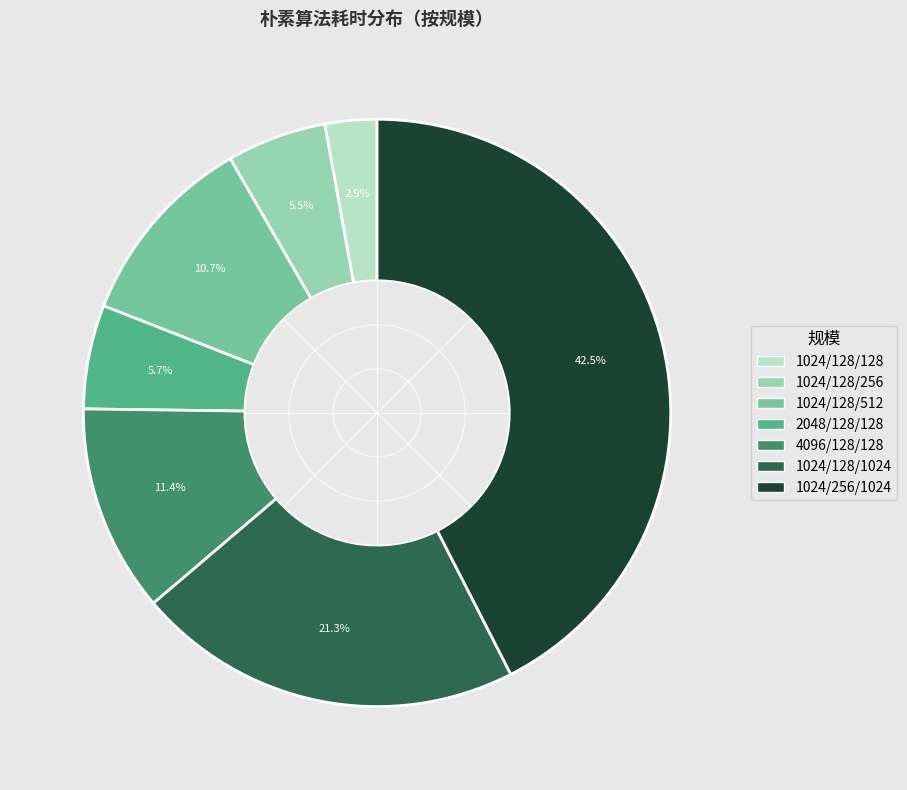

Is the sum of 1024/128/256 and 1024/128/128 greater than half?

No